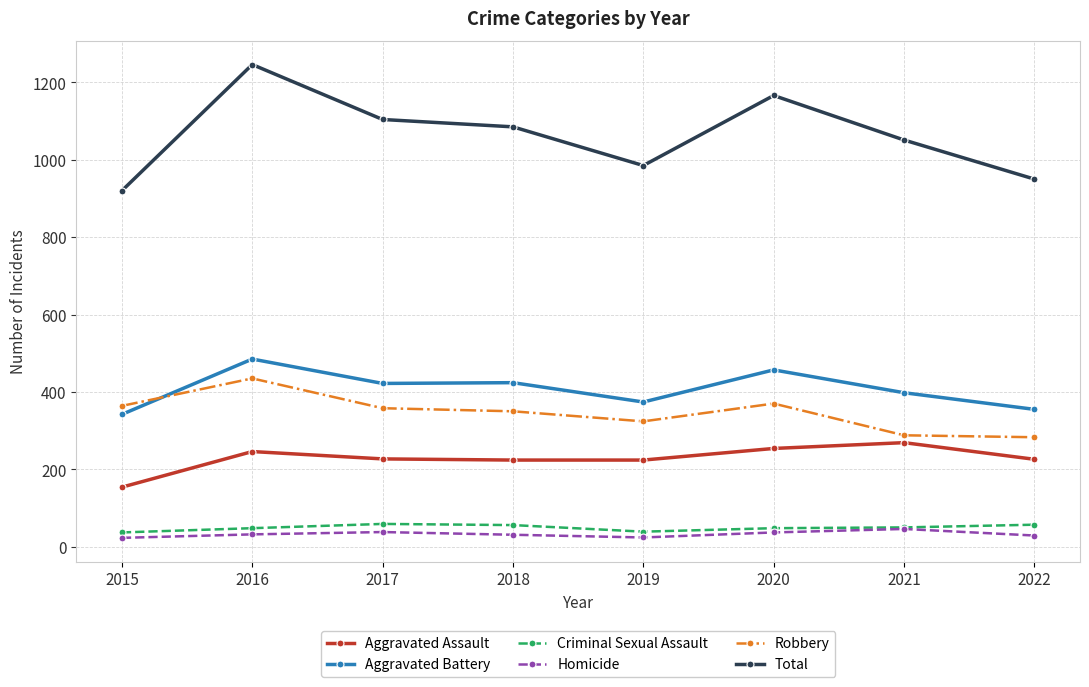

Which category has the highest value in the Aggravated Battery series?

2016